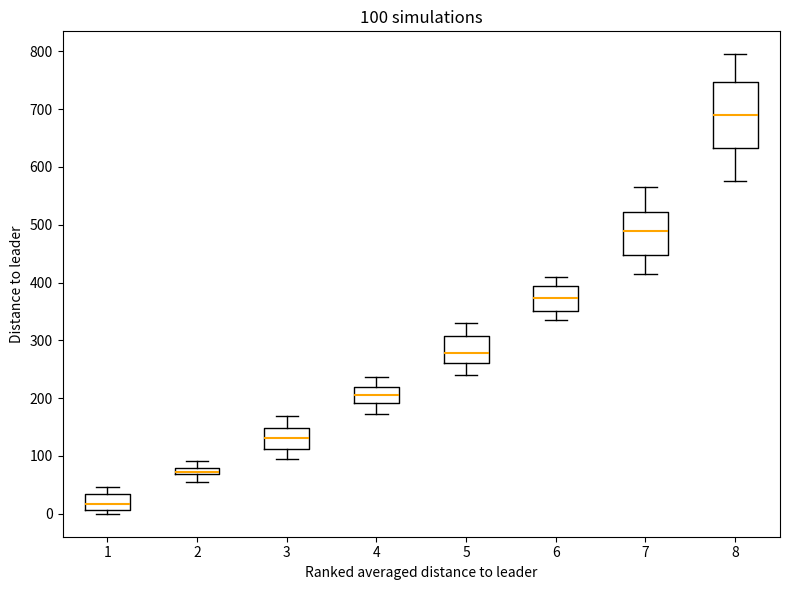

Which box is the tallest, from its lower edge to its upper edge?

8